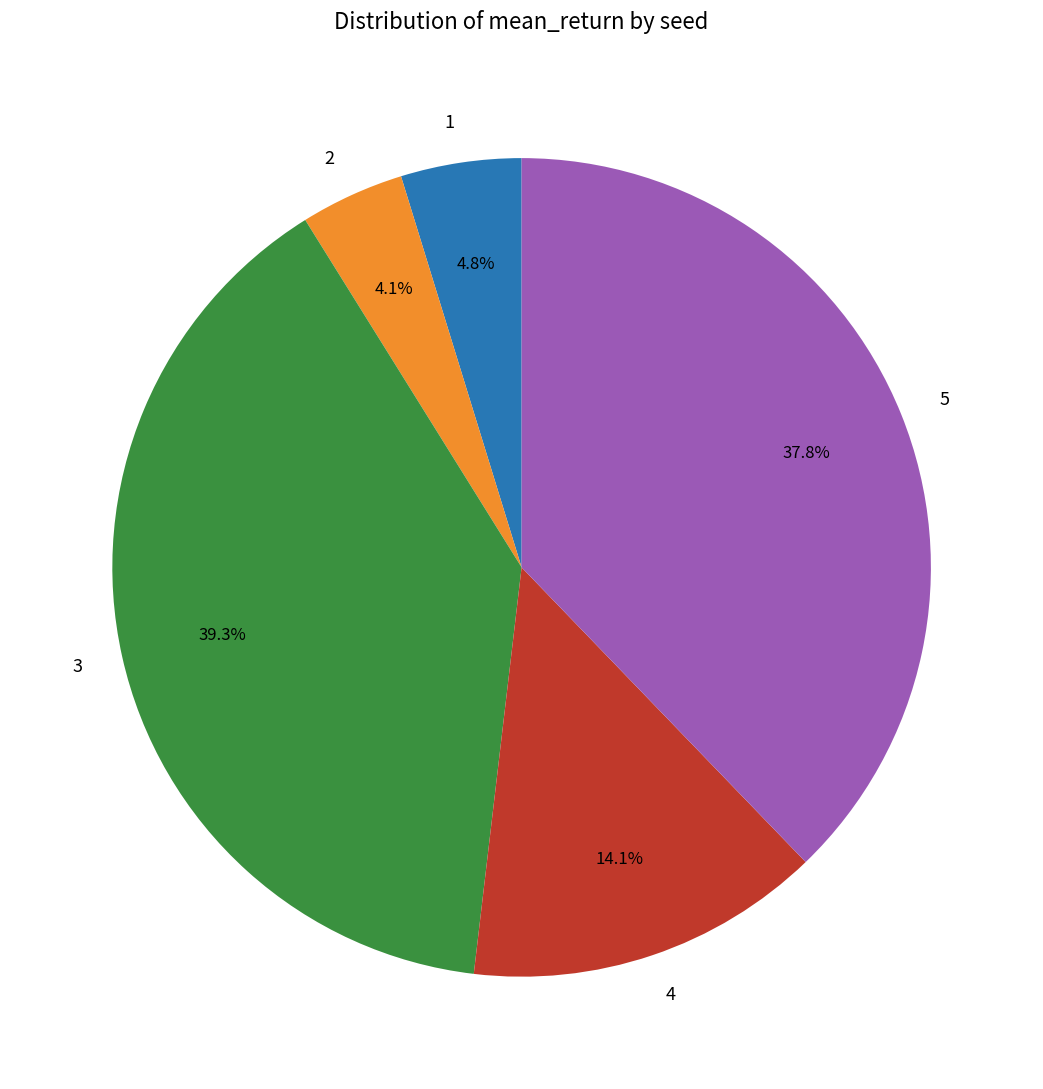

How many segments does this pie chart have?

5